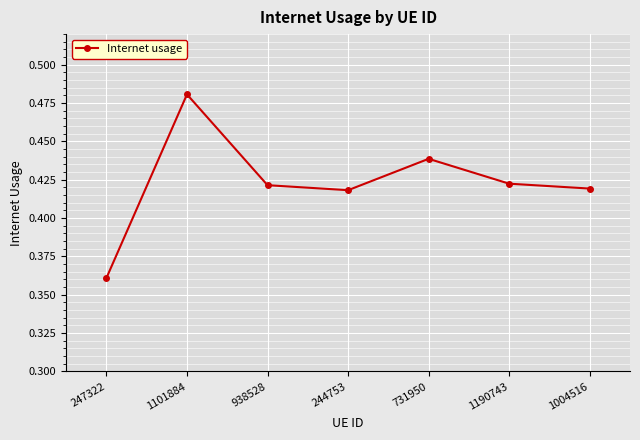

What is the sum of the values at 1190743 and 244753?

0.8